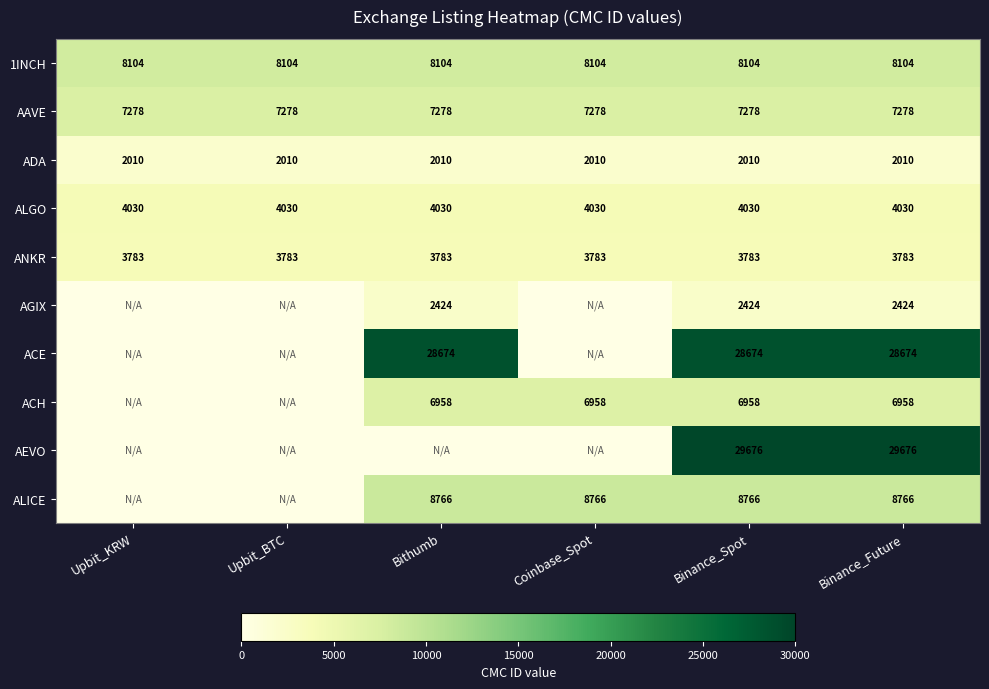

At Binance_Spot, list the series in order from largest to smallest.

AEVO, ACE, ALICE, 1INCH, AAVE, ACH, ALGO, ANKR, AGIX, ADA